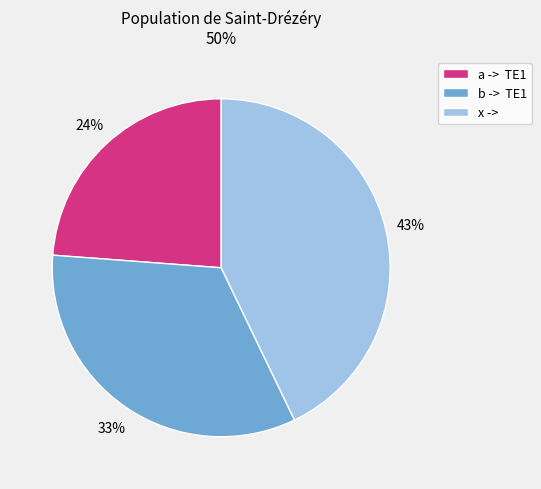

Is it true that a -> TE1 is 30% of the pie?

False